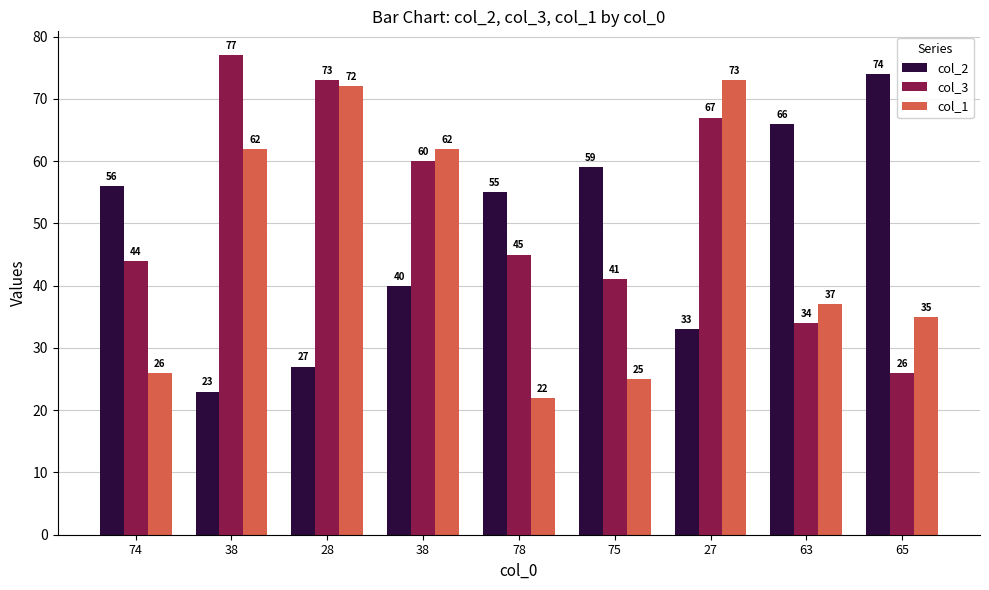

How many distinct data groups are displayed?

3